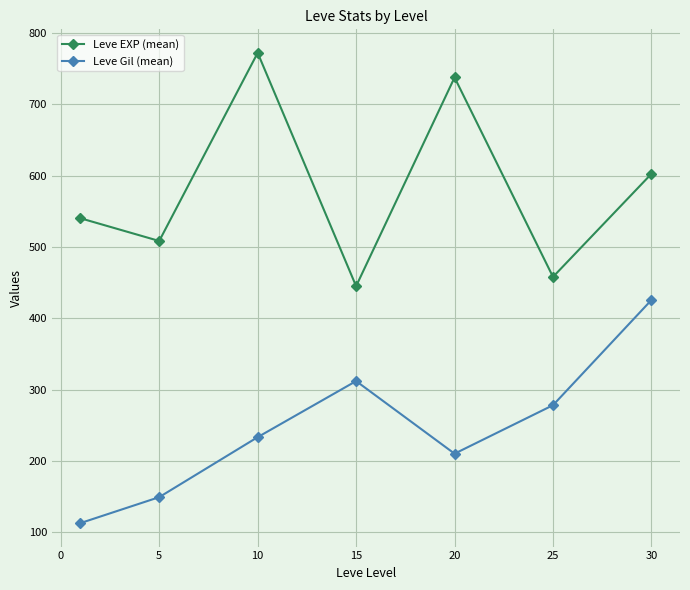

What is the sum of all Leve EXP (mean) values?

4063.5